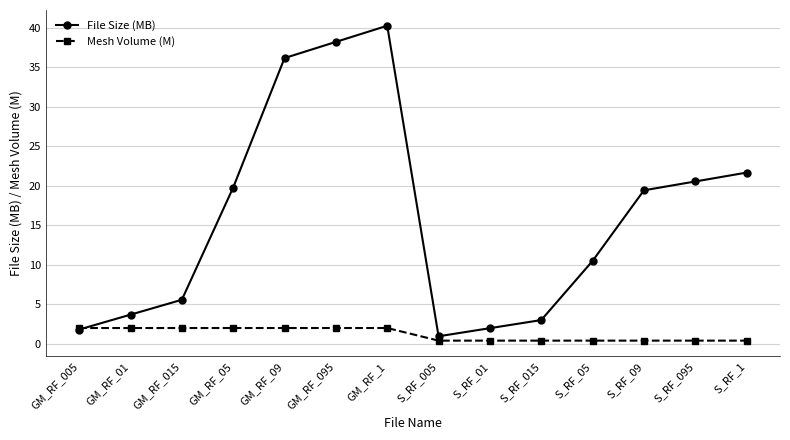

Which series has the largest total across all categories?

File Size (MB)